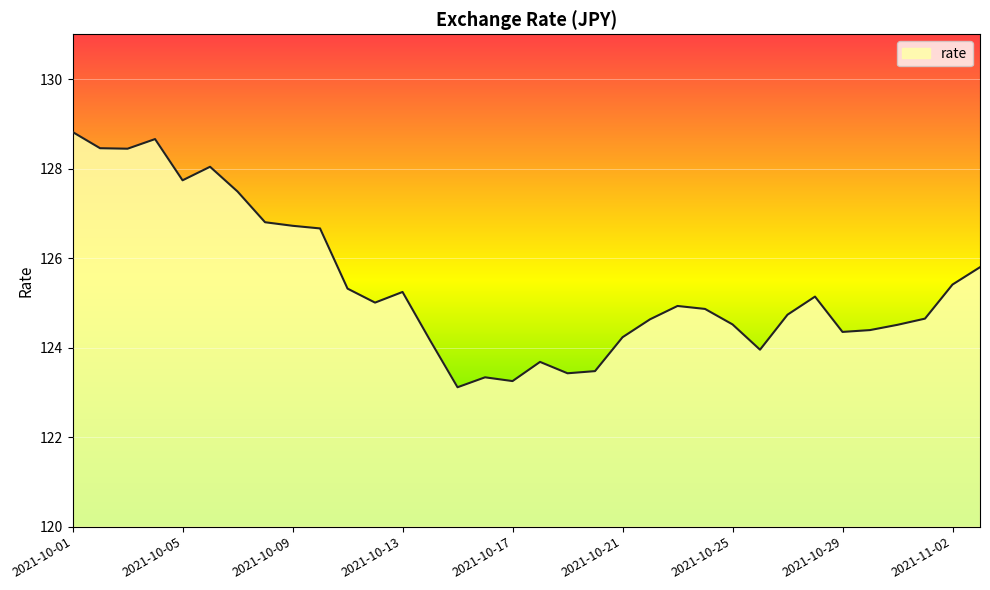

What is the greatest value displayed?

128.8